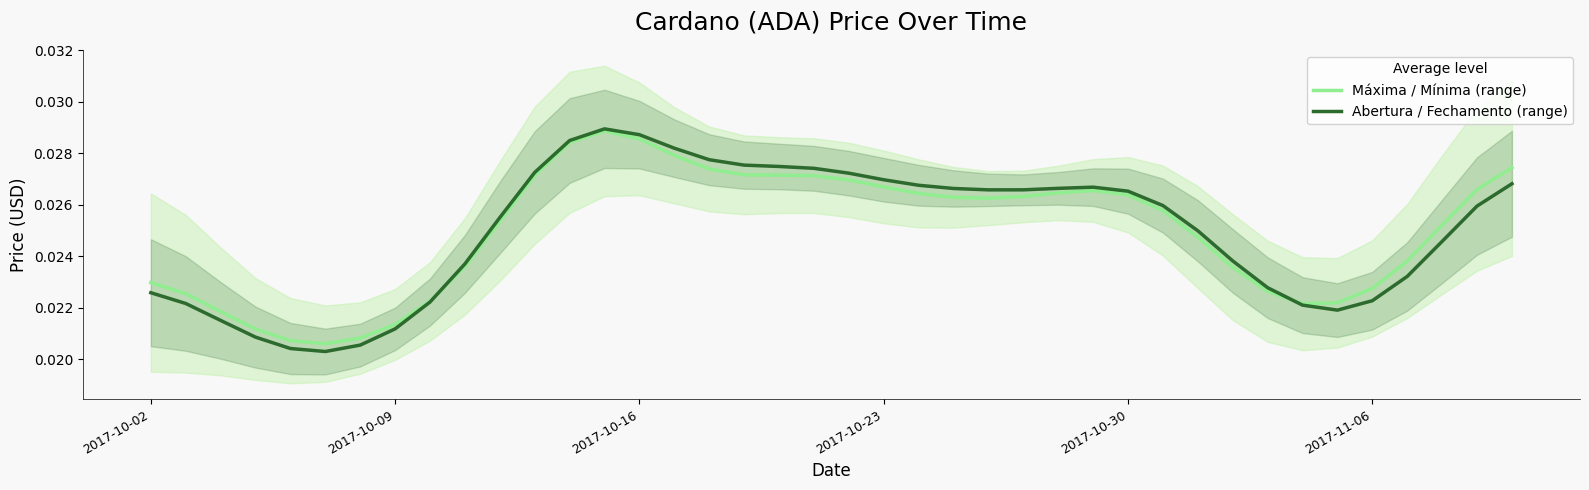

Is it true that Abertura / Fechamento (range) equals 0.0 at 38?

True